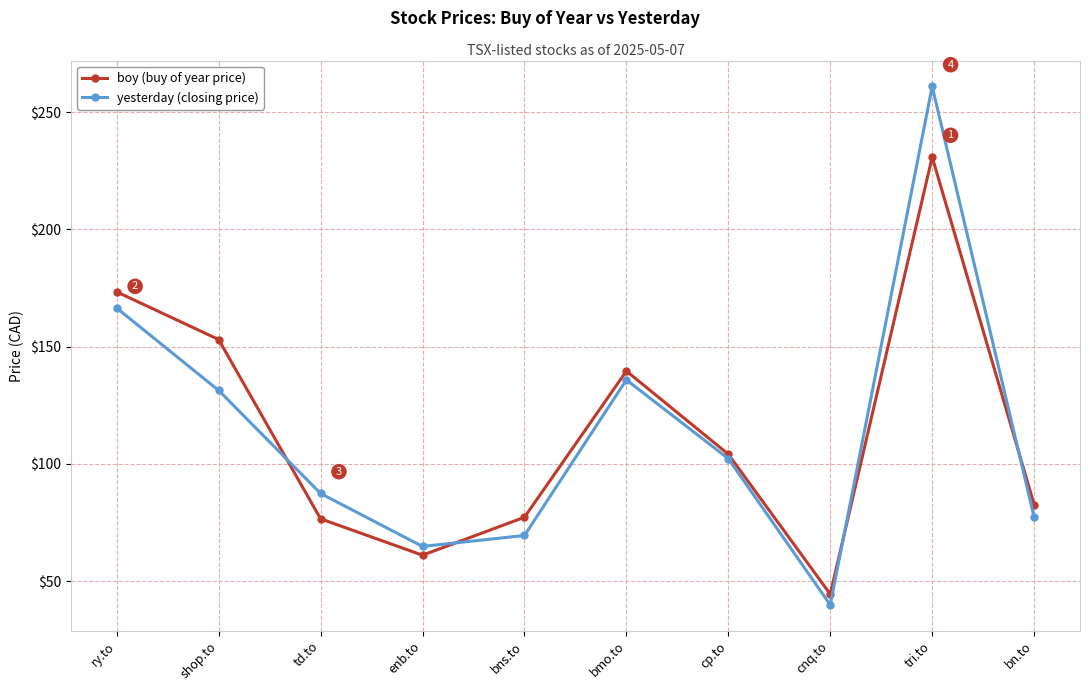

In yesterday (closing price), how many points are higher than both neighbors (excluding endpoints)?

2